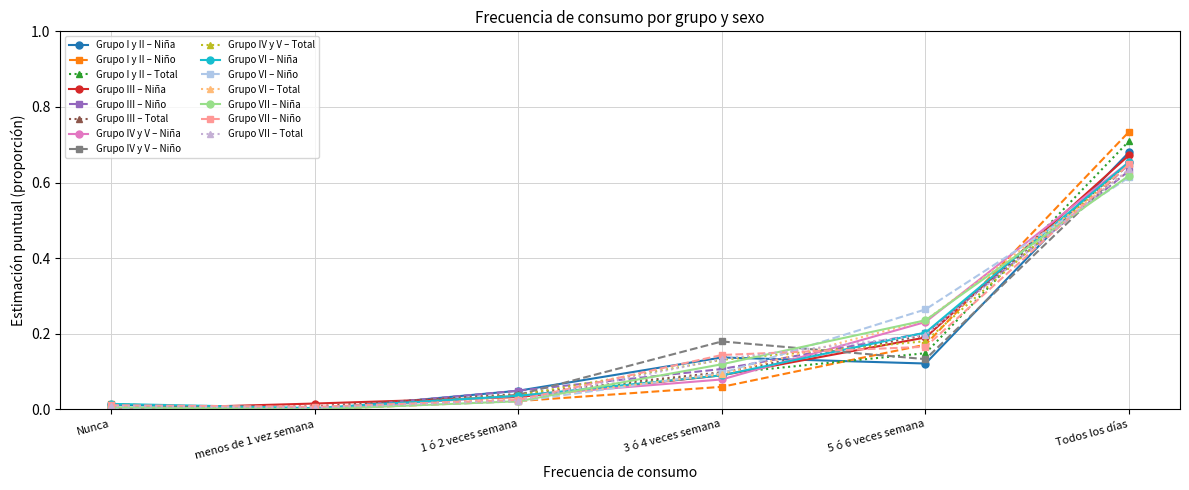

The Grupo VI – Niña series shows 1.0 at Todos los días. True or false?

False